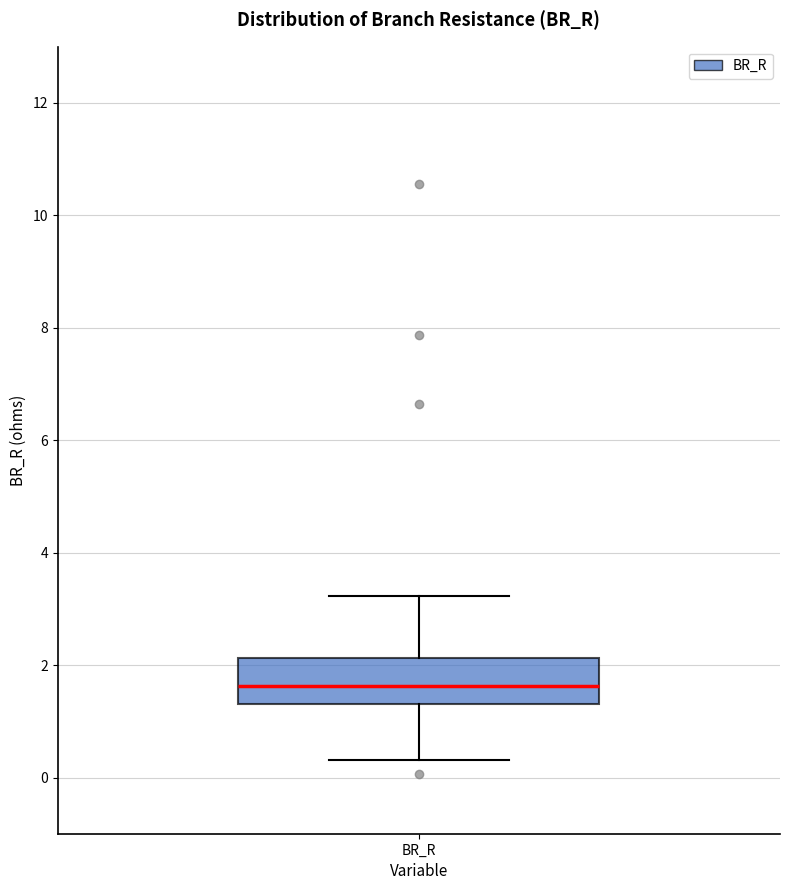

Where does the lower whisker of the box for BR_R end on the y-axis? The values are not printed on the chart, so give them approximately, as read against the axis.

0.4